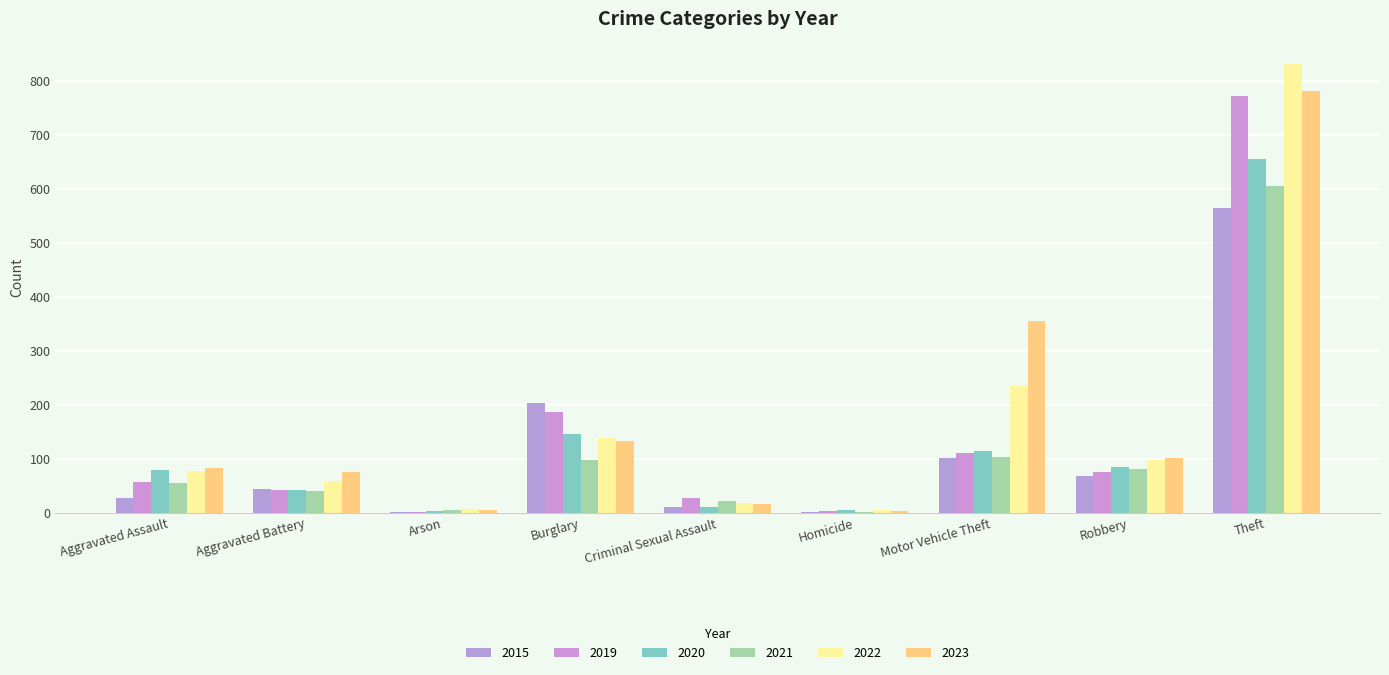

What is the greatest value displayed?

832